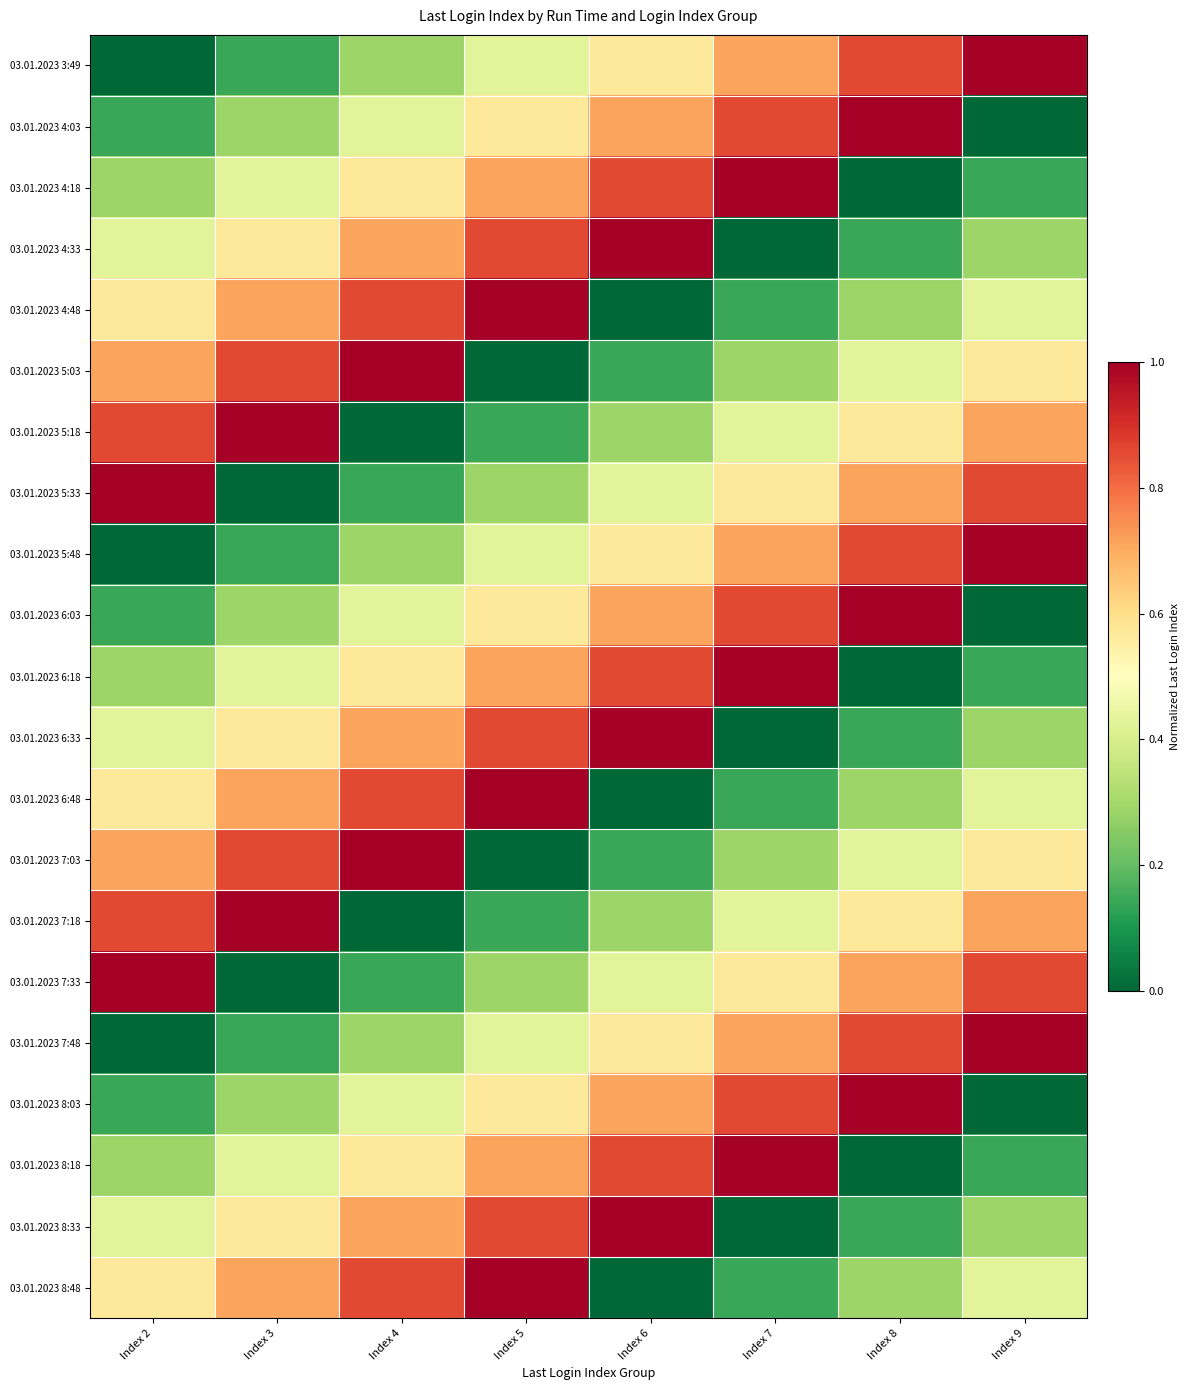

Which series changed the most between Index 8 and Index 9?

03.01.2023 4:03